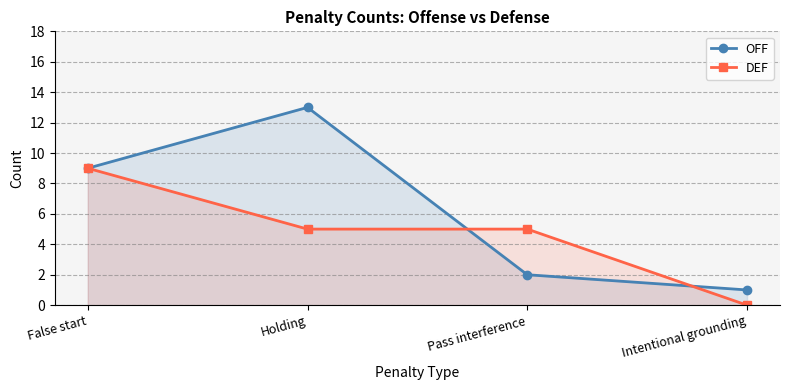

The value of OFF at Pass interference is 2. True or false?

True